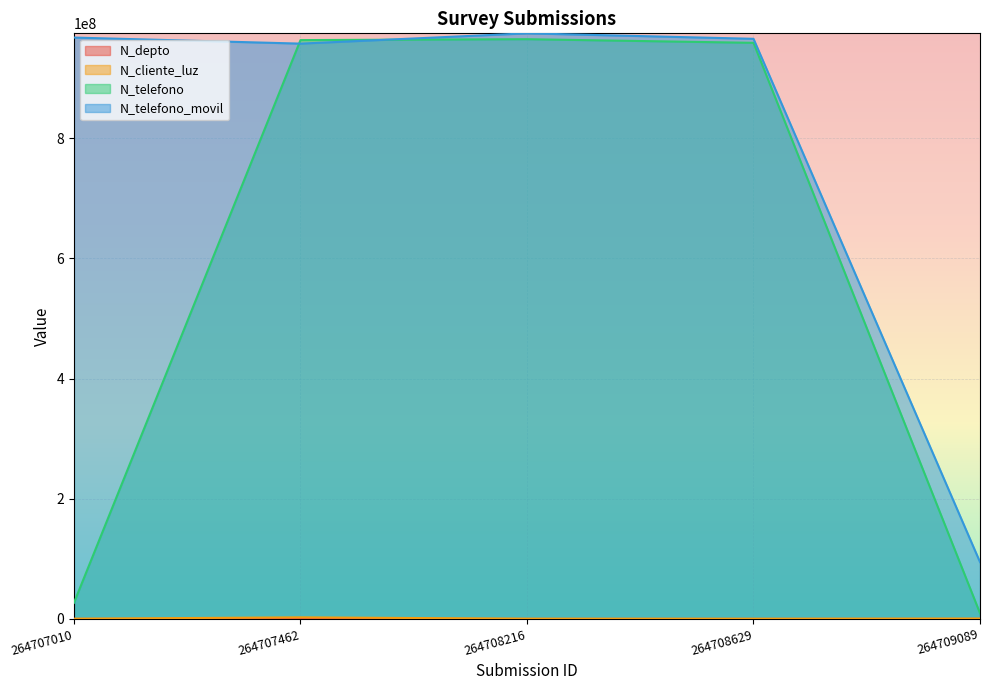

Which series has the largest total across all categories?

N_telefono_movil